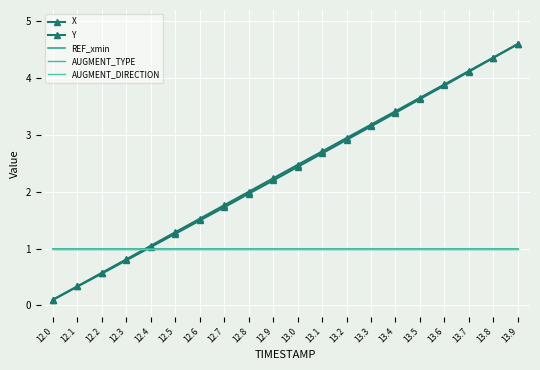

Which series has the largest total across all categories?

X